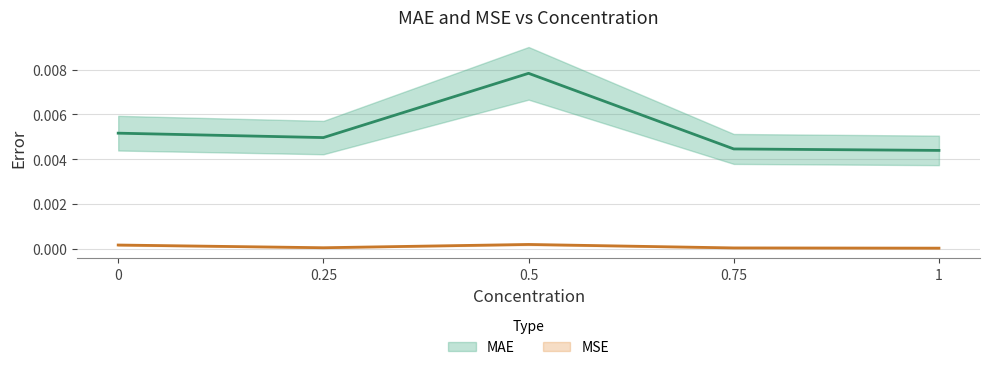

At 0.25, list the series in order from largest to smallest.

MAE, MSE